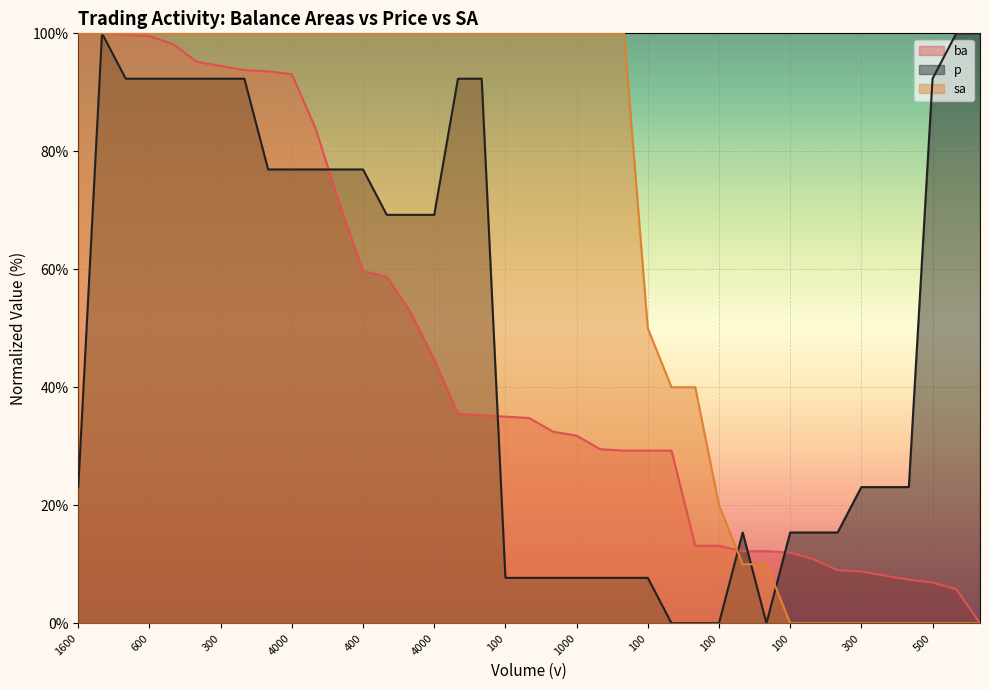

After their last crossing, which series has the higher values: sa or ba?

ba